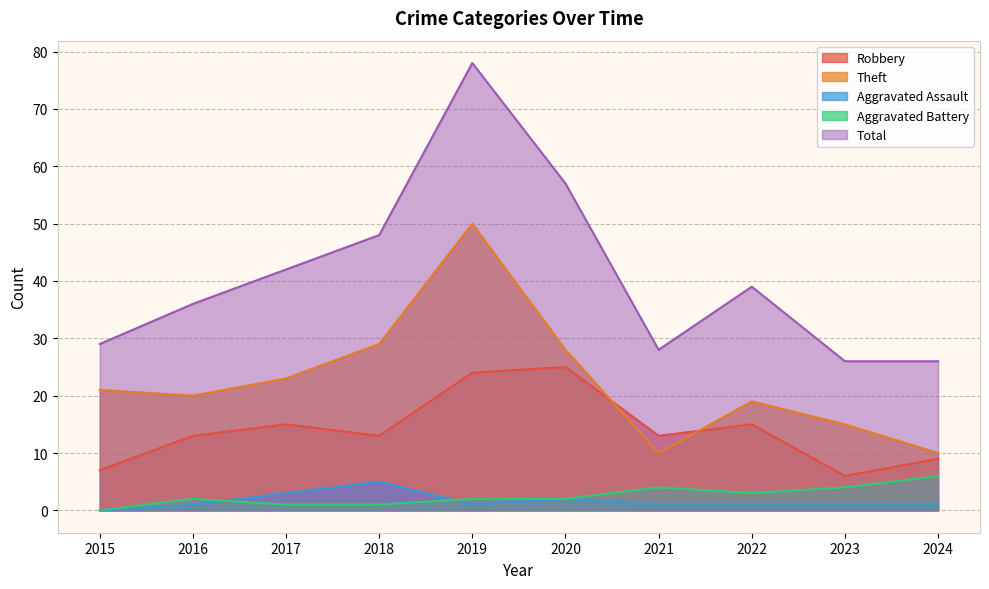

What is the difference between the highest and lowest values at 2016?

35